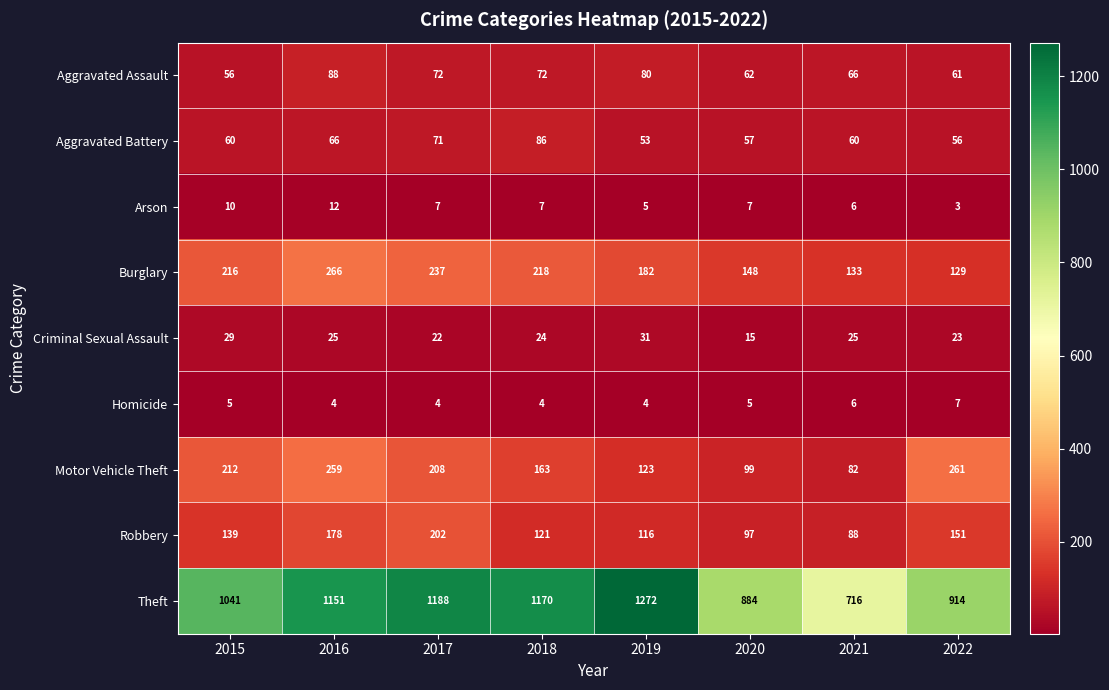

What is the difference between the highest and lowest values at 2017?

1184